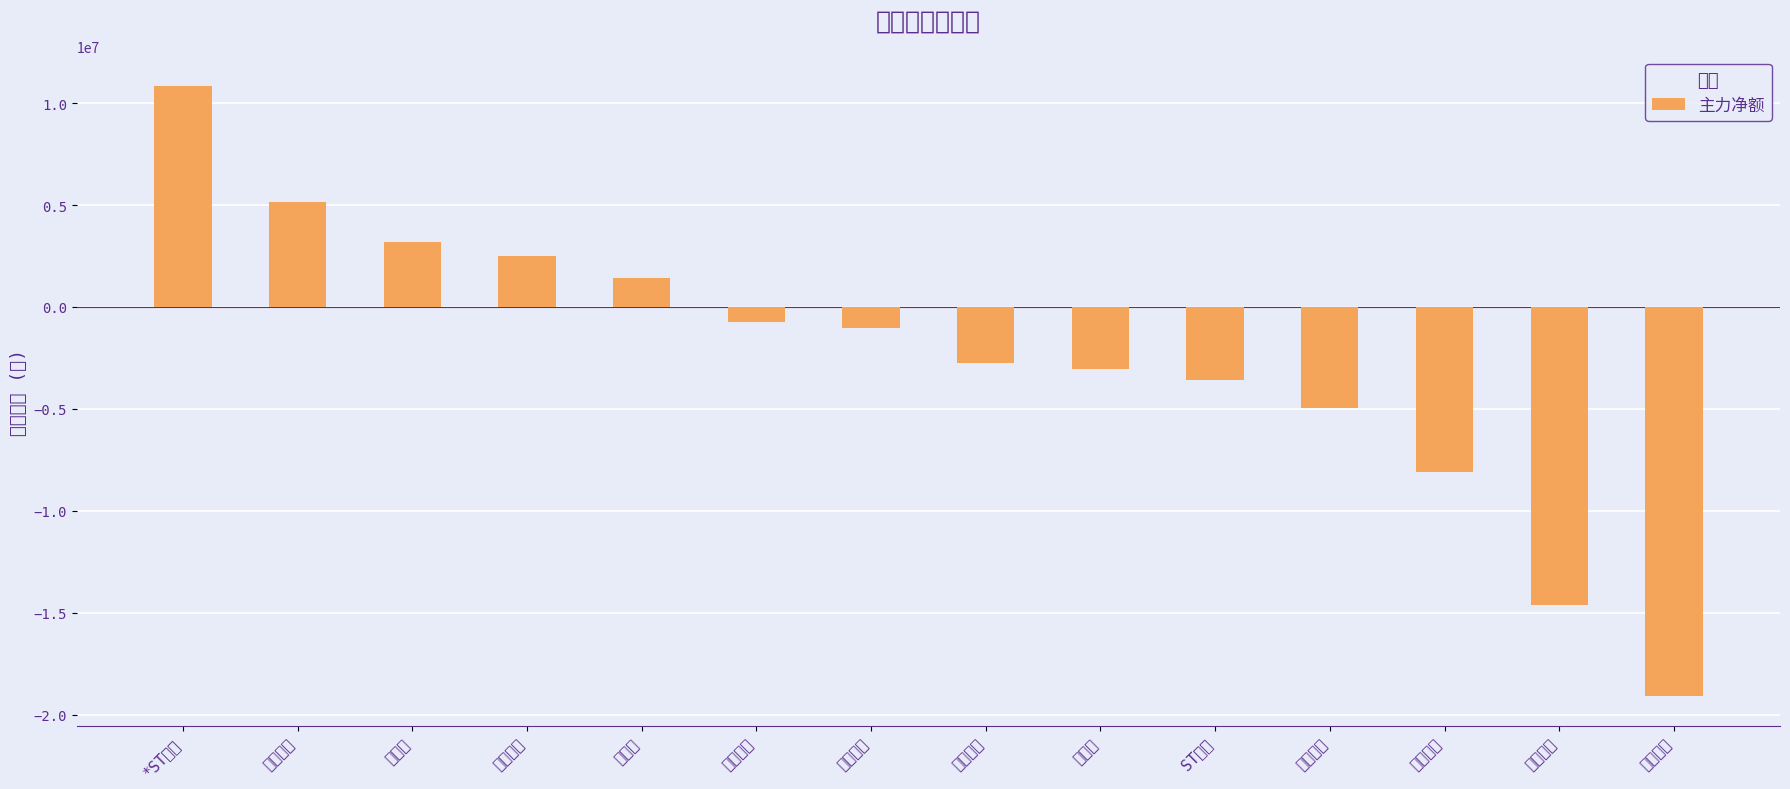

Reading left to right, transcribe all the data shown in this chart.

10822373	5155763	3180012	2489575	1411754	-737013	-1009178	-2758798	-3055170	-3590465	-4974254	-8080246	-14600942	-19072165